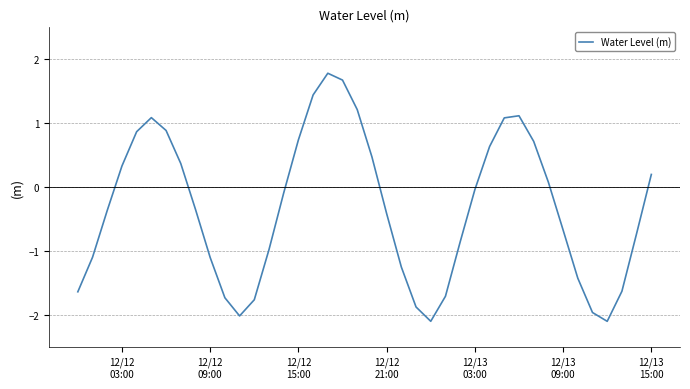

What is the maximum value shown in the chart?

1.8